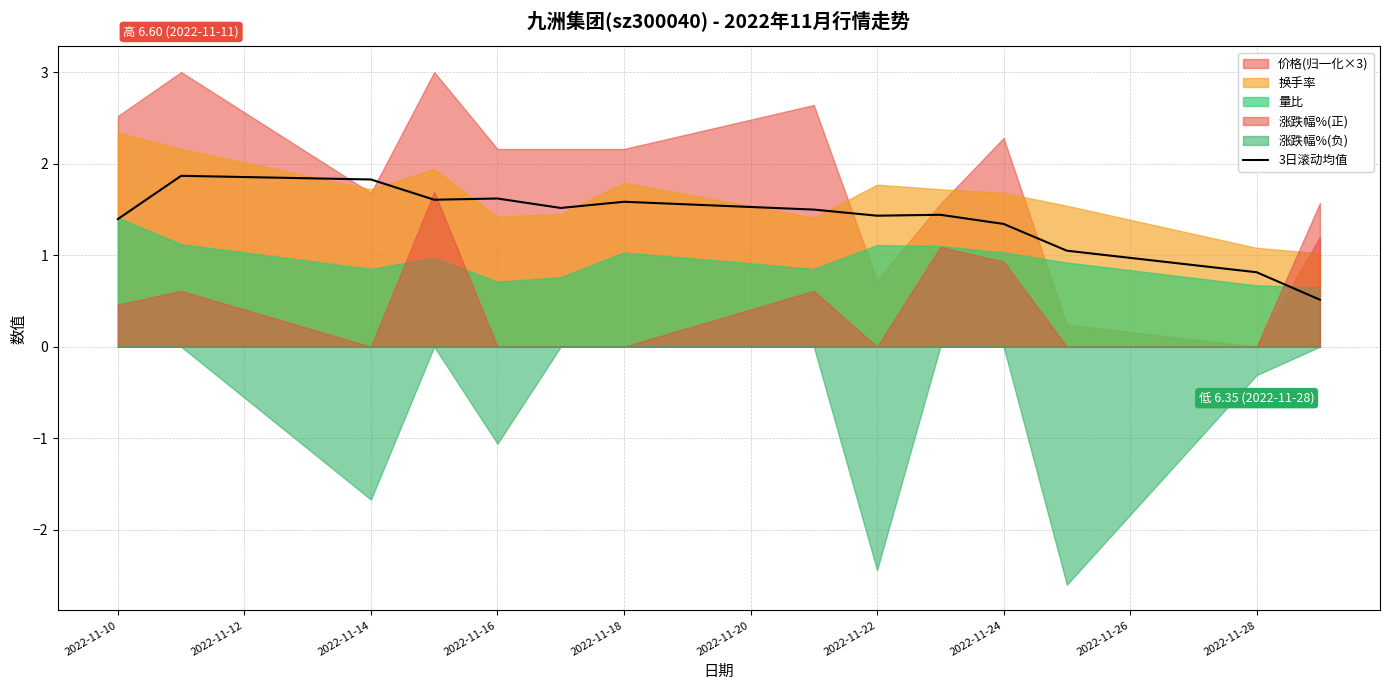

The value at 2022-11-10 is 2.1. True or false?

False